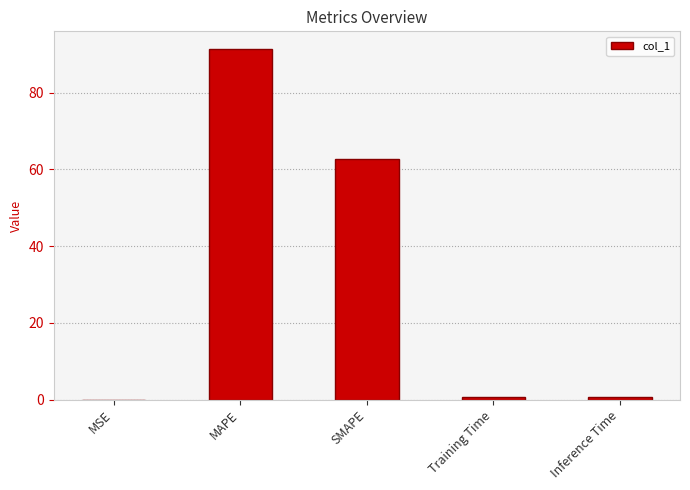

What is the change in value from MAPE to SMAPE?

-28.7